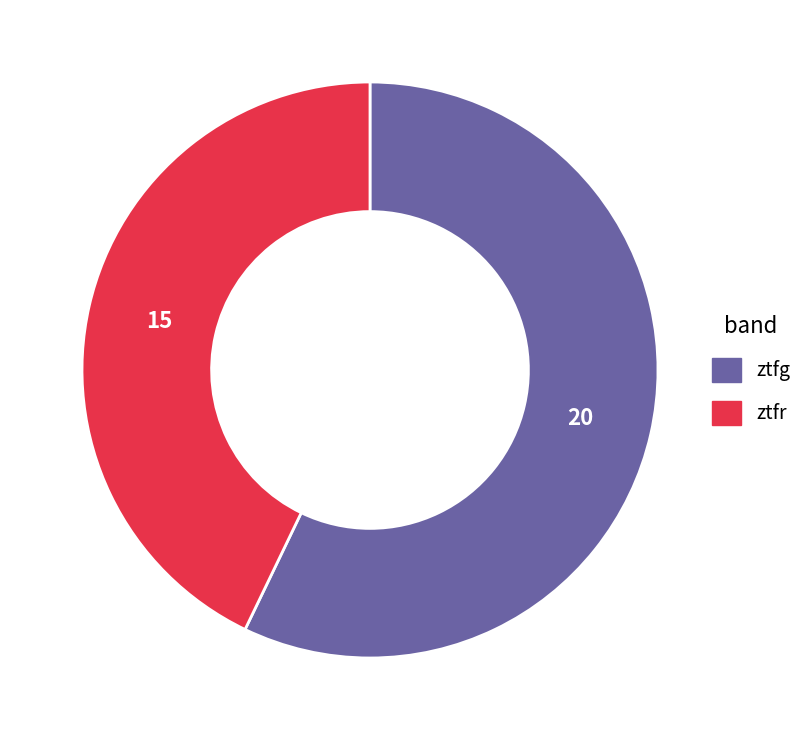

Which category has the smallest portion of the pie?

ztfr